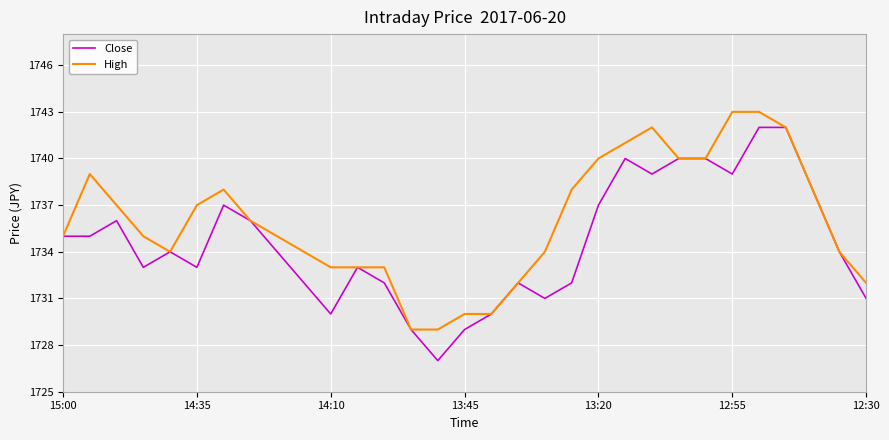

Which series has the largest total across all categories?

High